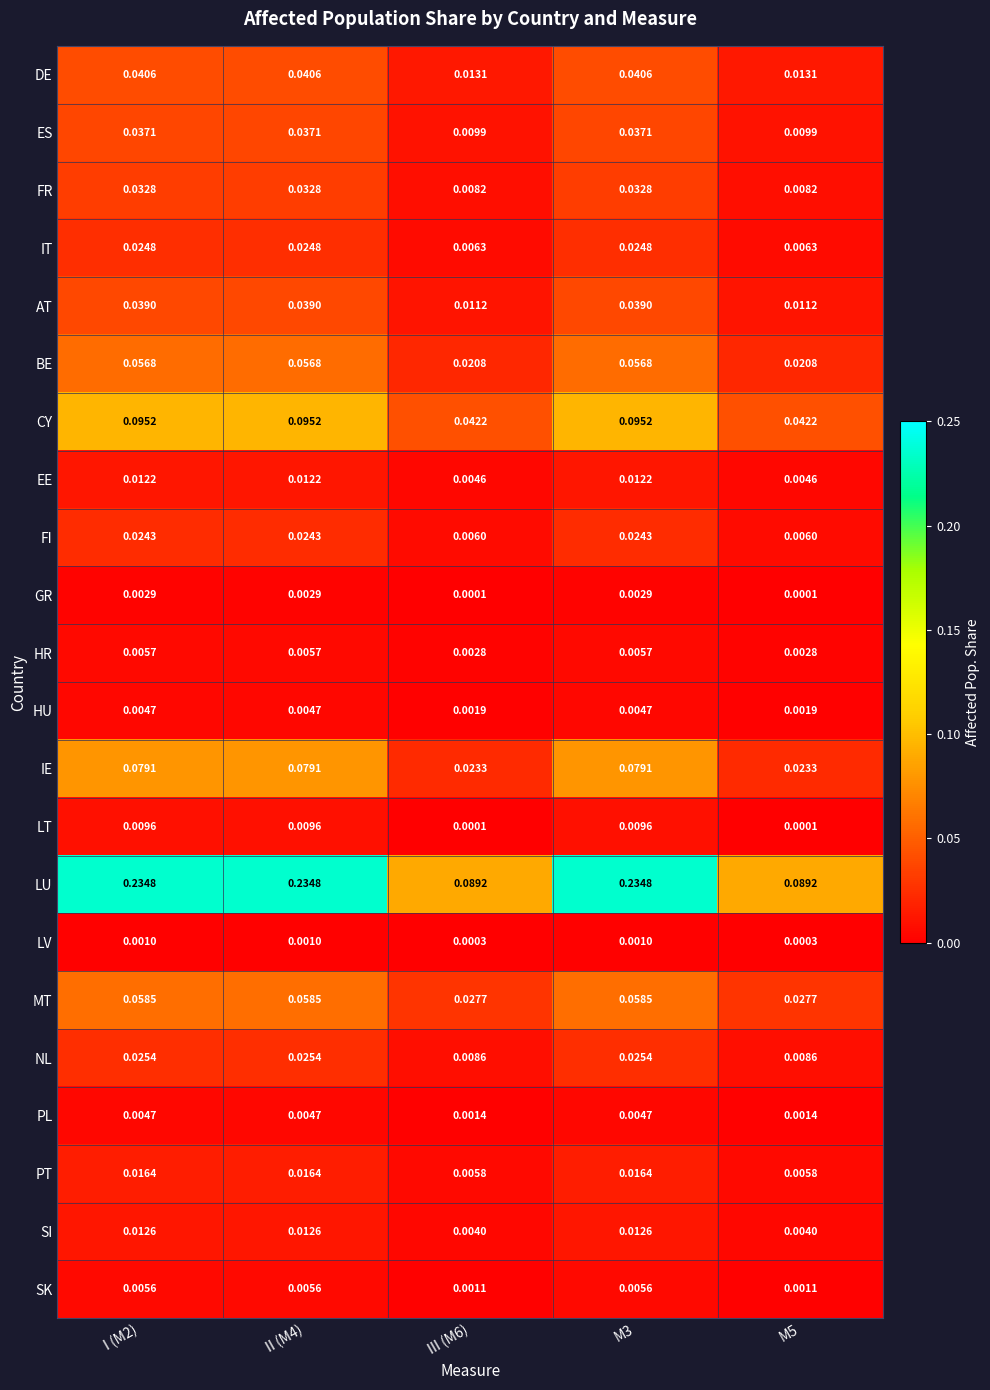

Which series has the largest total across all categories?

LU